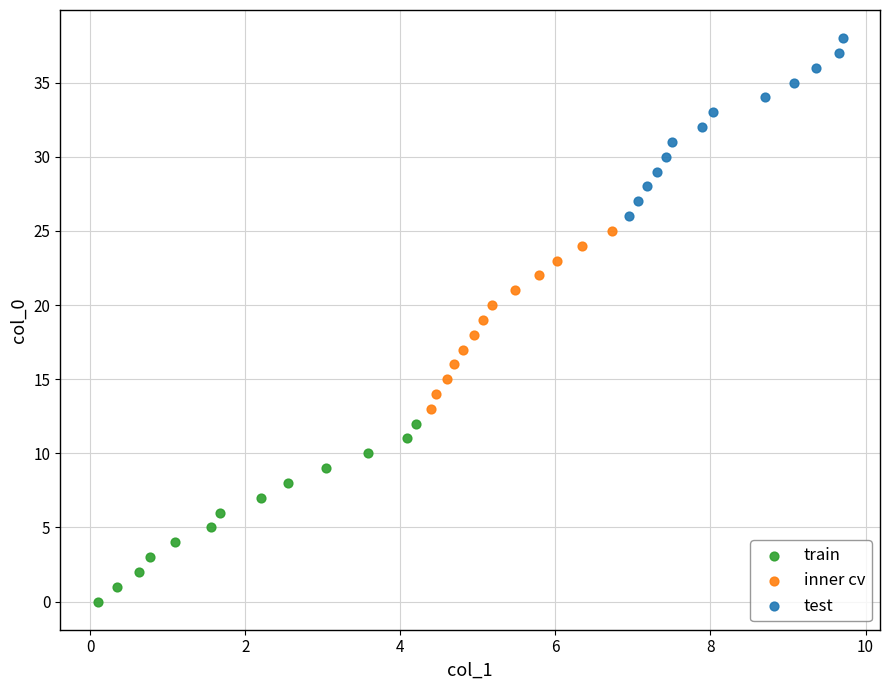

Which series reaches the minimum Y coordinate?

train